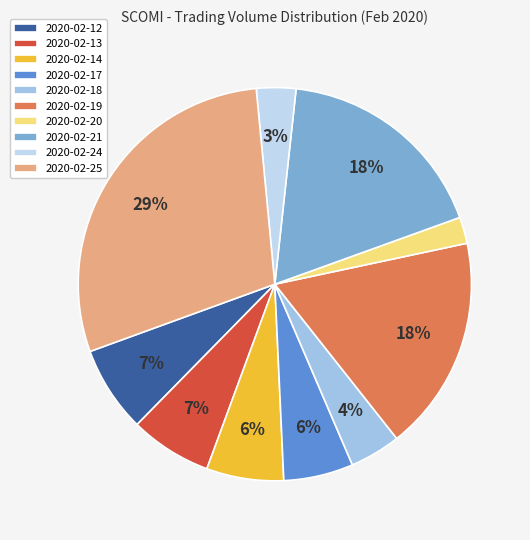

What is the largest slice in the pie chart?

2020-02-25